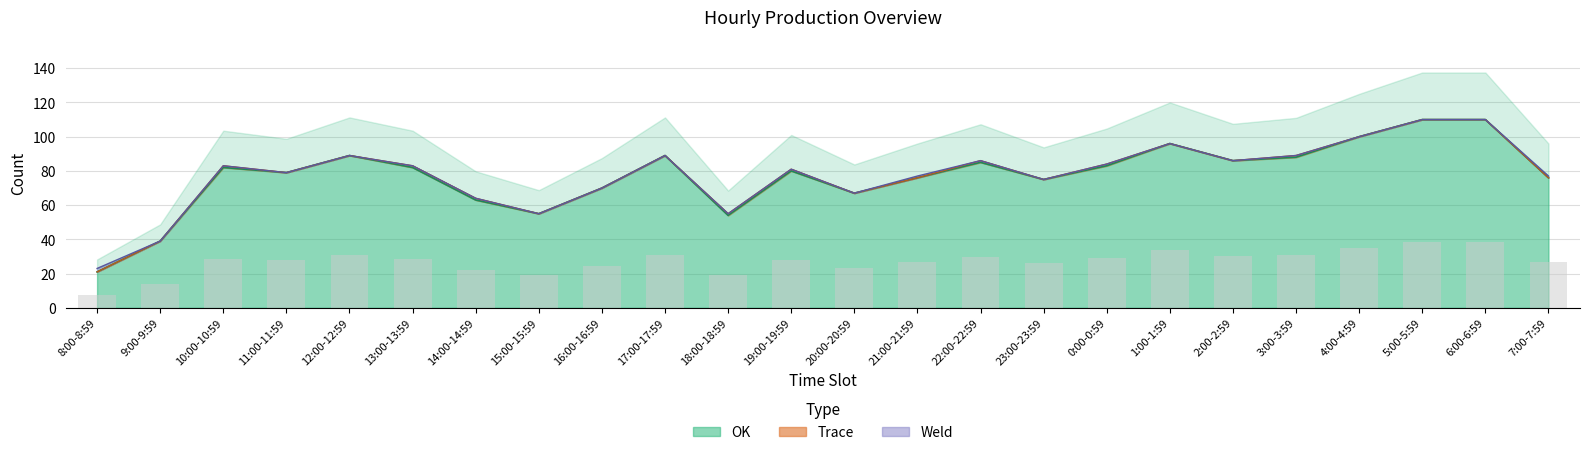

What is the sum of all OK values?

1855